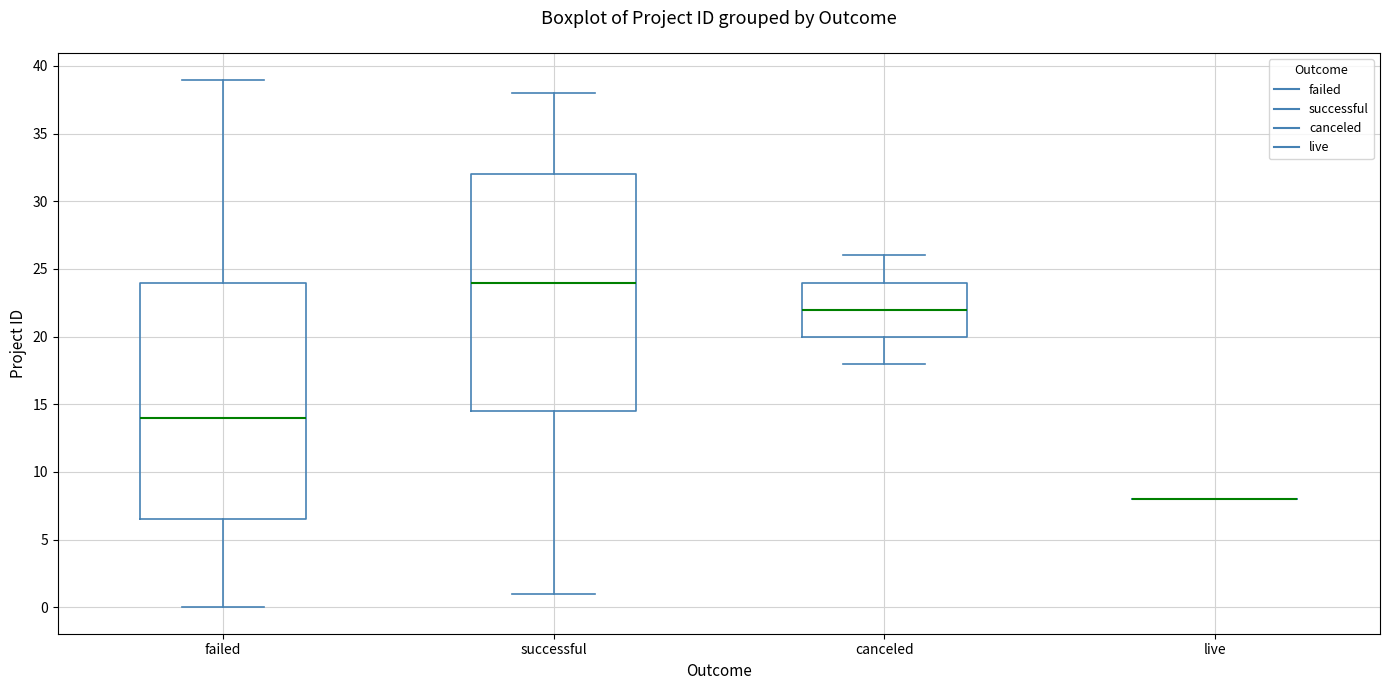

Where does the median line of the box for successful sit on the y-axis? The values are not printed on the chart, so give them approximately, as read against the axis.

24.0